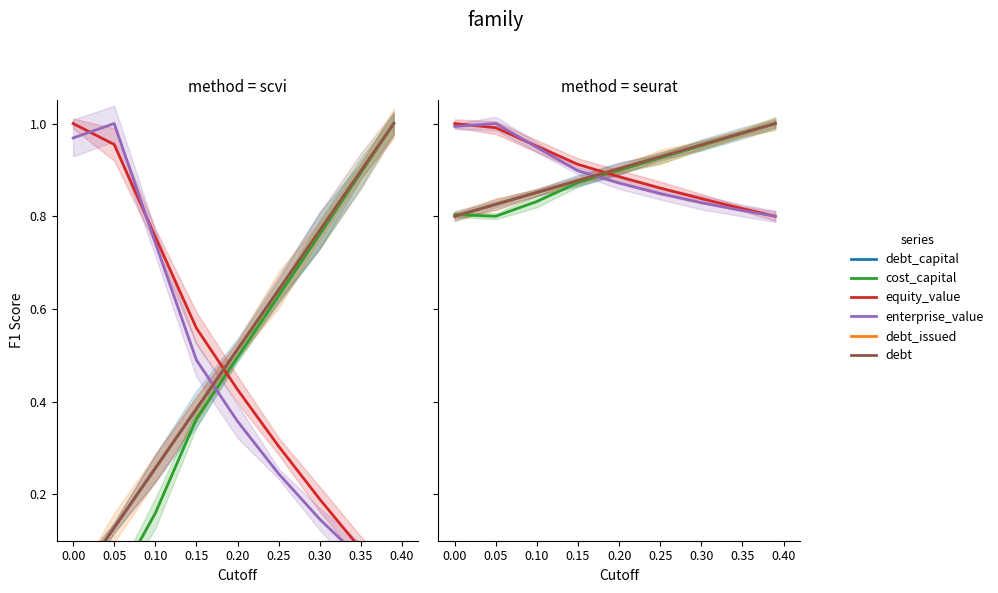

True or false: debt_issued has more than 0 interior local peaks.

False